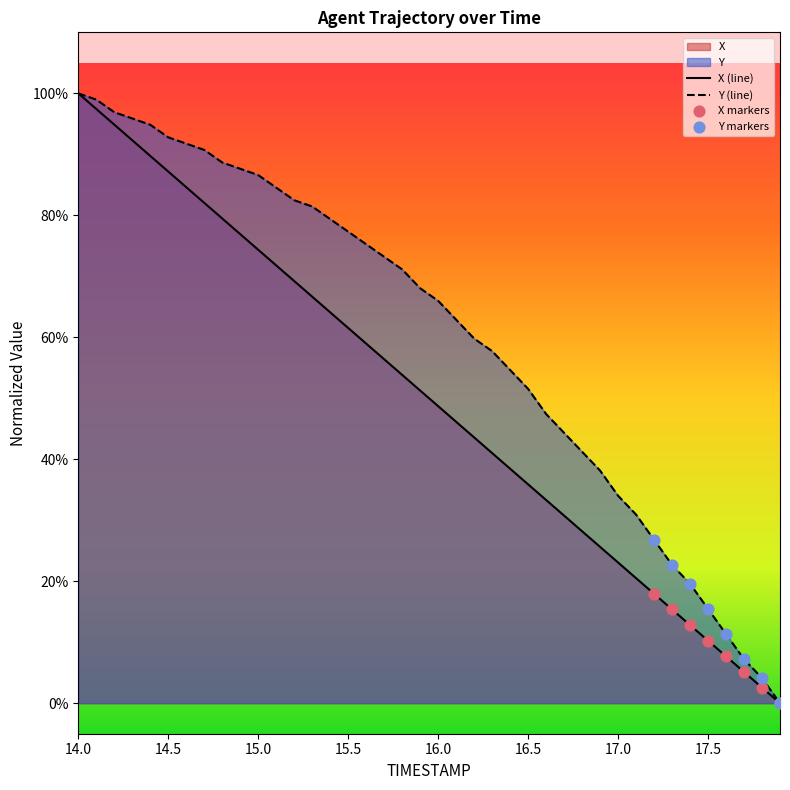

What is the total value across all series at 14.0?

2.0